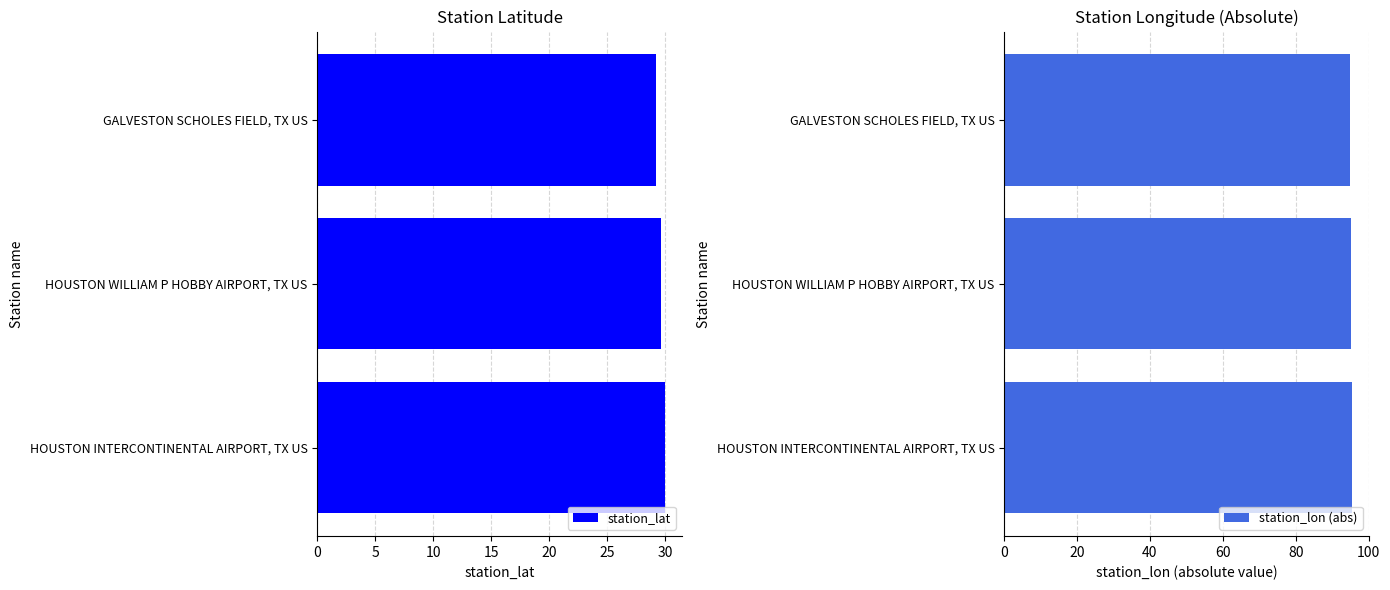

What is the sum of all station_lat values?

88.9